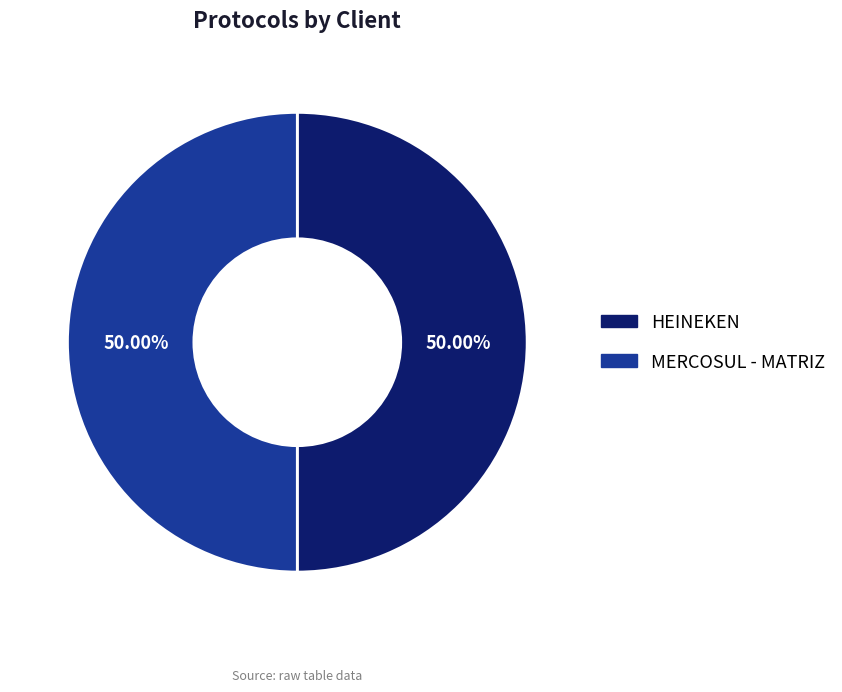

What percentage is the MERCOSUL - MATRIZ slice, to the nearest percent?

50%